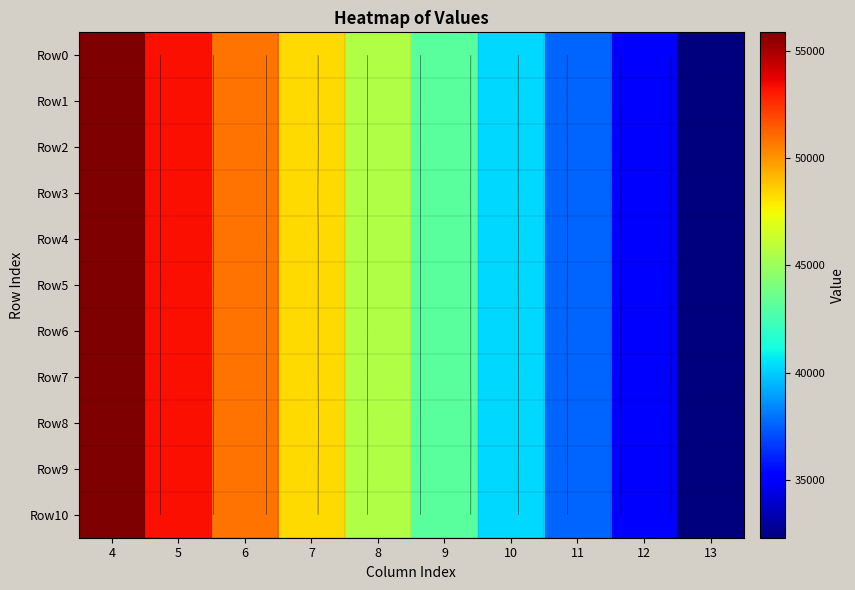

At which label does Row6 first exceed 45585?

4